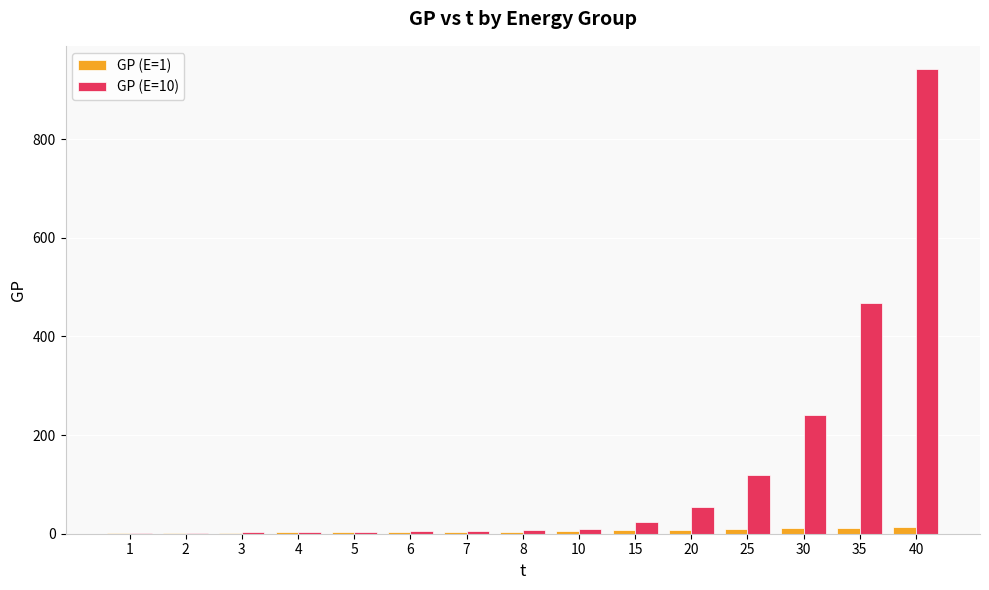

Which label corresponds to the largest value in the chart?

40